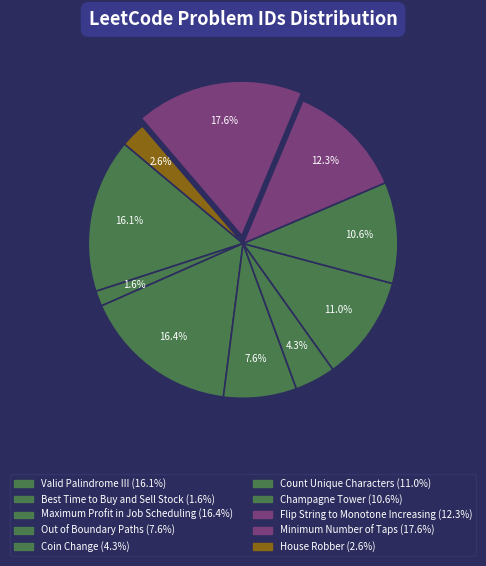

How many slices are in this pie chart?

10